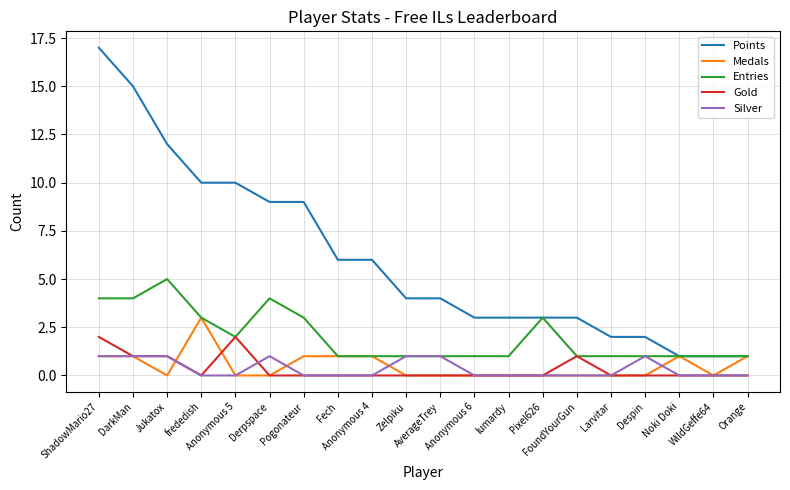

Is this an area chart (filled region under the line)?

No